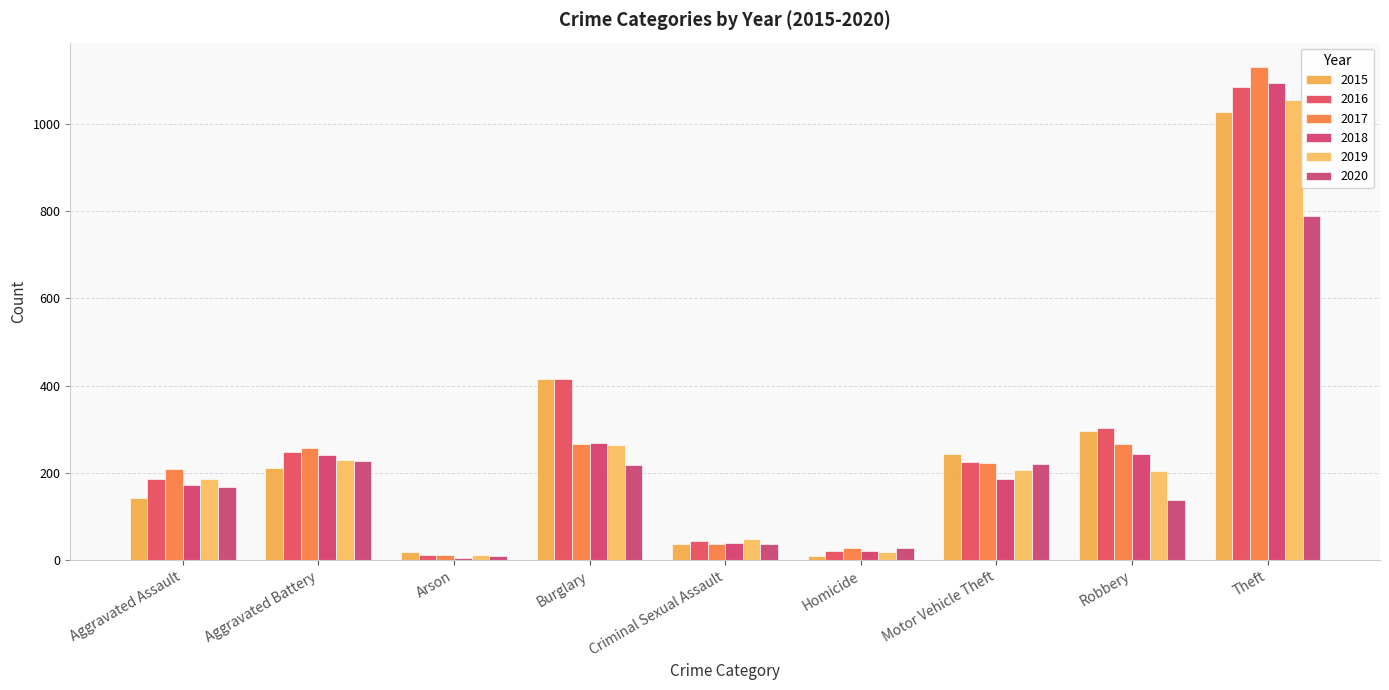

At which label does 2016 reach its peak?

Theft